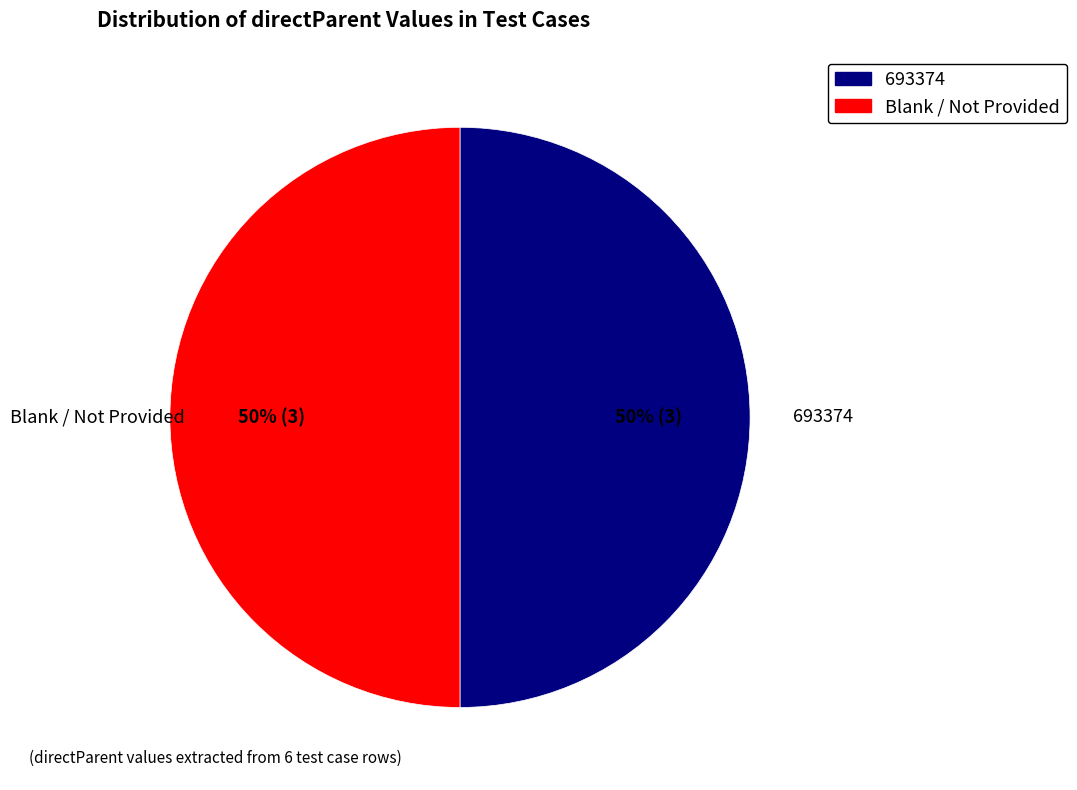

To the nearest percent, what is the average slice percentage?

50%